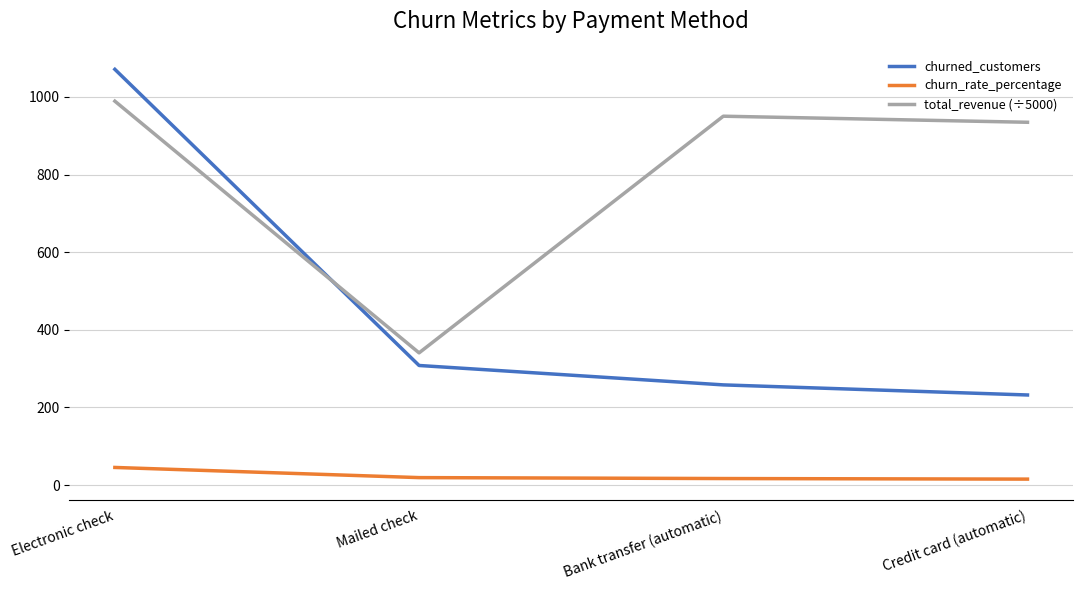

Which series has the largest total across all categories?

total_revenue (÷5000)